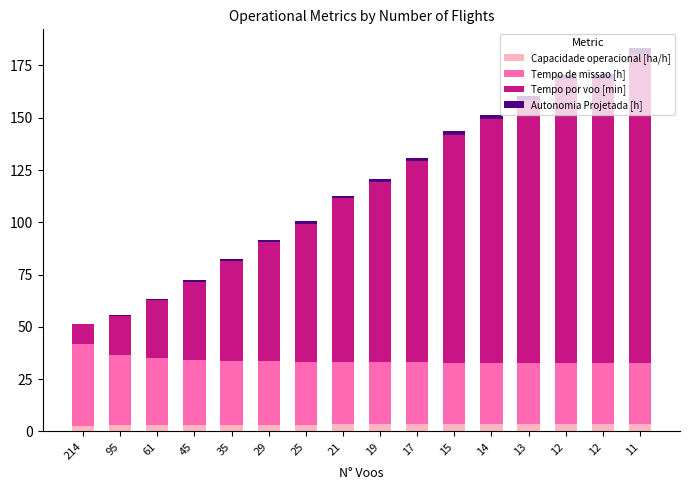

What are all the series names shown in the legend?

Capacidade operacional [ha/h], Tempo de missao [h], Tempo por voo [min], Autonomia Projetada [h]